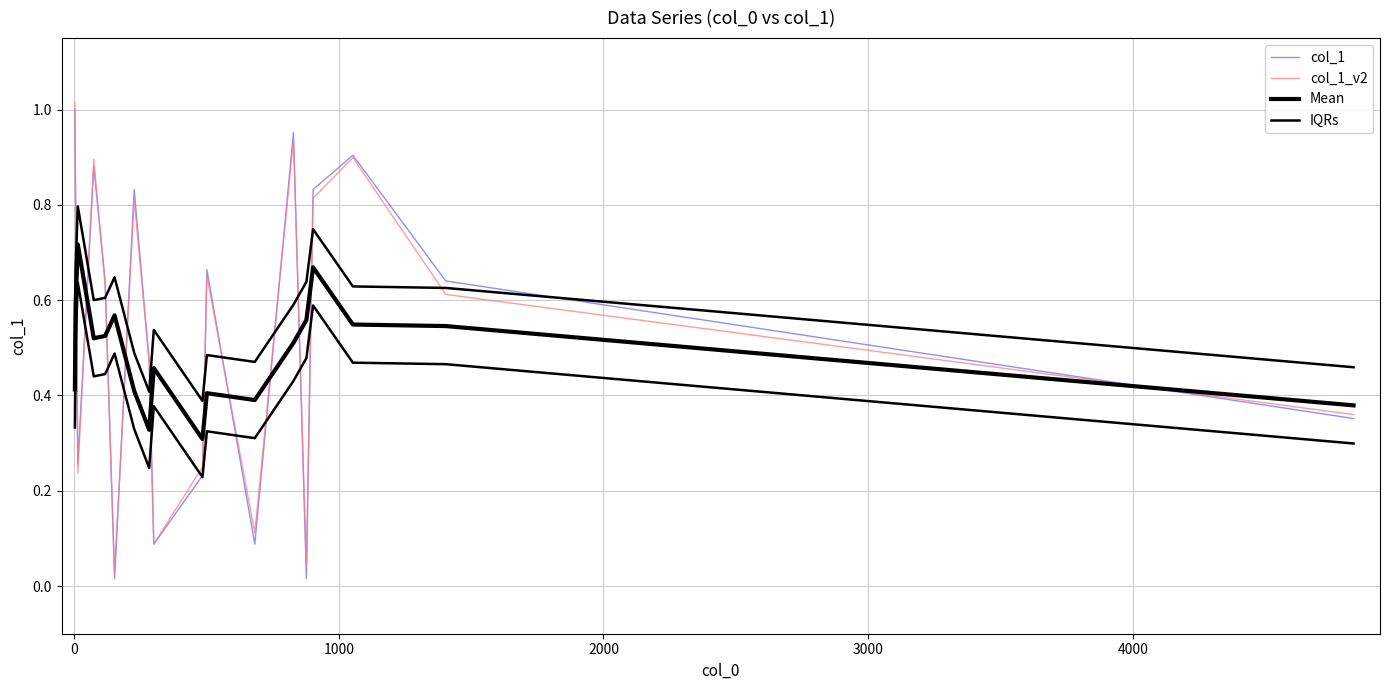

What is the difference between the second highest and second lowest values in the col_1_v2 series?

0.9